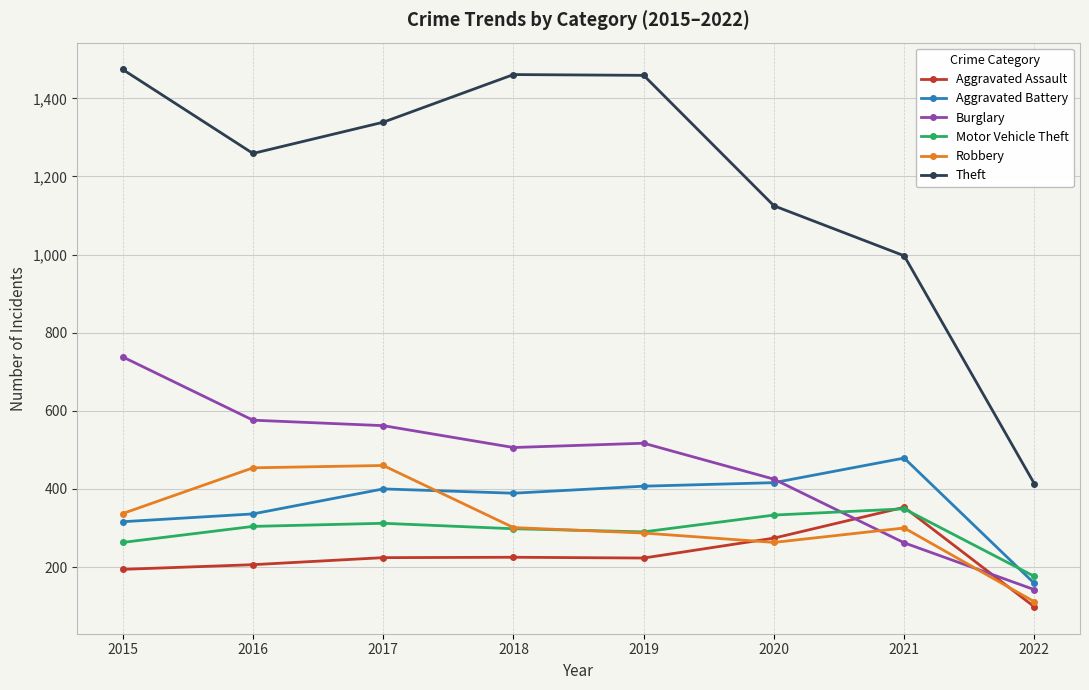

What is the sum of the Robbery values at 2020 and 2016?

717